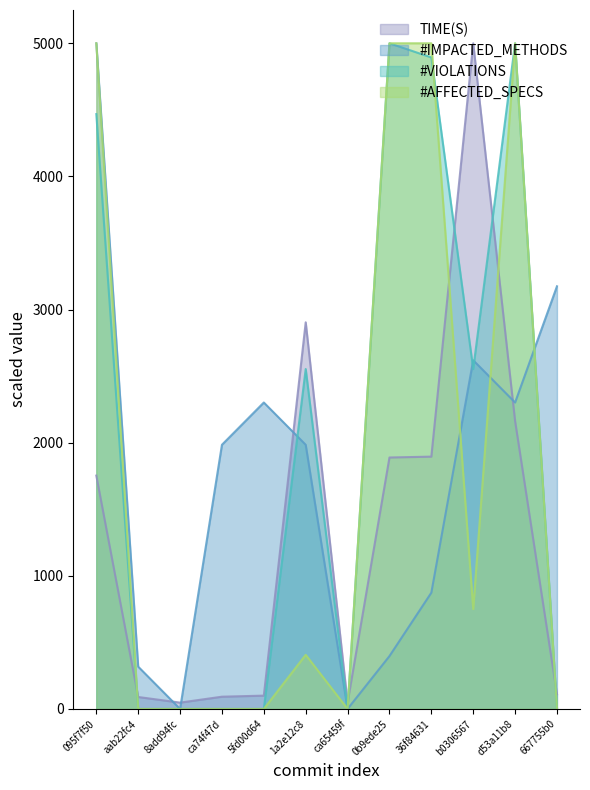

What is the label of the 8th point from the left?

0b9ede25